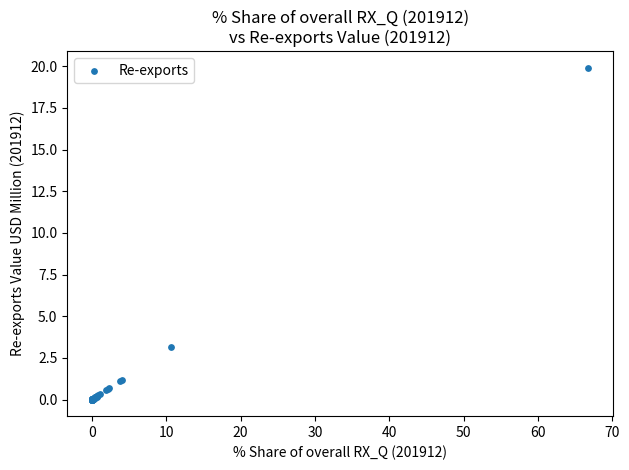

What Y value in the scatter plot is closest to 9?

3.2